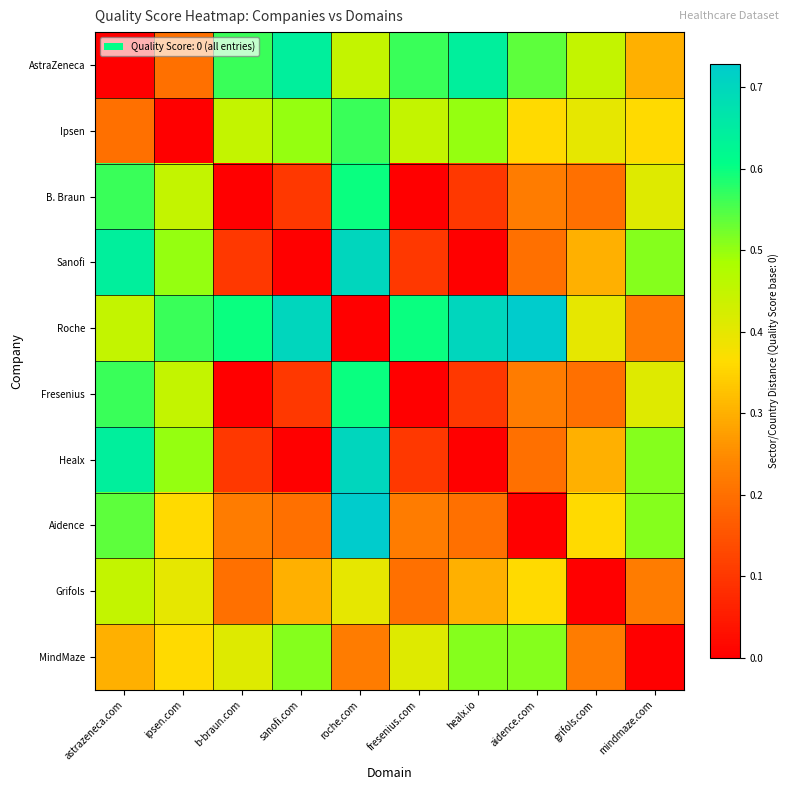

Reading left to right, transcribe all the data shown in this chart.

AstraZeneca: astrazeneca.com=0.0	ipsen.com=0.2	b-braun.com=0.6	sanofi.com=0.6	roche.com=0.4	fresenius.com=0.6	healx.io=0.6	aidence.com=0.5	grifols.com=0.4	mindmaze.com=0.3
Ipsen: astrazeneca.com=0.2	ipsen.com=0.0	b-braun.com=0.4	sanofi.com=0.5	roche.com=0.6	fresenius.com=0.4	healx.io=0.5	aidence.com=0.4	grifols.com=0.4	mindmaze.com=0.4
B. Braun: astrazeneca.com=0.6	ipsen.com=0.4	b-braun.com=0.0	sanofi.com=0.1	roche.com=0.6	fresenius.com=0.0	healx.io=0.1	aidence.com=0.2	grifols.com=0.2	mindmaze.com=0.4
Sanofi: astrazeneca.com=0.6	ipsen.com=0.5	b-braun.com=0.1	sanofi.com=0.0	roche.com=0.7	fresenius.com=0.1	healx.io=0.0	aidence.com=0.2	grifols.com=0.3	mindmaze.com=0.5
Roche: astrazeneca.com=0.4	ipsen.com=0.6	b-braun.com=0.6	sanofi.com=0.7	roche.com=0.0	fresenius.com=0.6	healx.io=0.7	aidence.com=0.7	grifols.com=0.4	mindmaze.com=0.2
Fresenius: astrazeneca.com=0.6	ipsen.com=0.4	b-braun.com=0.0	sanofi.com=0.1	roche.com=0.6	fresenius.com=0.0	healx.io=0.1	aidence.com=0.2	grifols.com=0.2	mindmaze.com=0.4
Healx: astrazeneca.com=0.6	ipsen.com=0.5	b-braun.com=0.1	sanofi.com=0.0	roche.com=0.7	fresenius.com=0.1	healx.io=0.0	aidence.com=0.2	grifols.com=0.3	mindmaze.com=0.5
Aidence: astrazeneca.com=0.5	ipsen.com=0.4	b-braun.com=0.2	sanofi.com=0.2	roche.com=0.7	fresenius.com=0.2	healx.io=0.2	aidence.com=0.0	grifols.com=0.4	mindmaze.com=0.5
Grifols: astrazeneca.com=0.4	ipsen.com=0.4	b-braun.com=0.2	sanofi.com=0.3	roche.com=0.4	fresenius.com=0.2	healx.io=0.3	aidence.com=0.4	grifols.com=0.0	mindmaze.com=0.2
MindMaze: astrazeneca.com=0.3	ipsen.com=0.4	b-braun.com=0.4	sanofi.com=0.5	roche.com=0.2	fresenius.com=0.4	healx.io=0.5	aidence.com=0.5	grifols.com=0.2	mindmaze.com=0.0